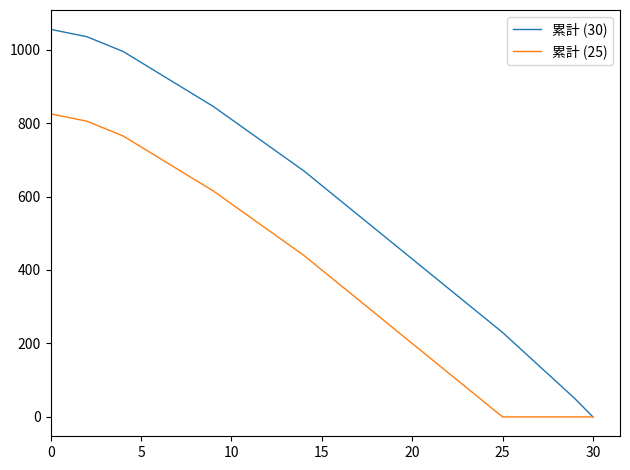

Which series has the largest total across all categories?

累計 (30)